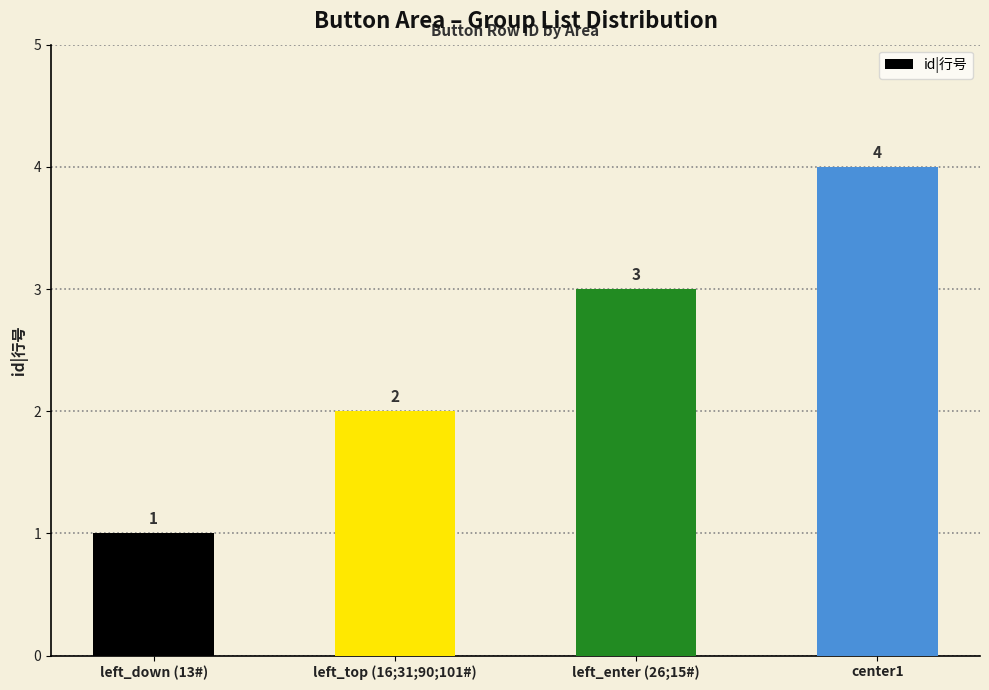

At which label is the value closest to 2?

left_top (16;31;90;101#)